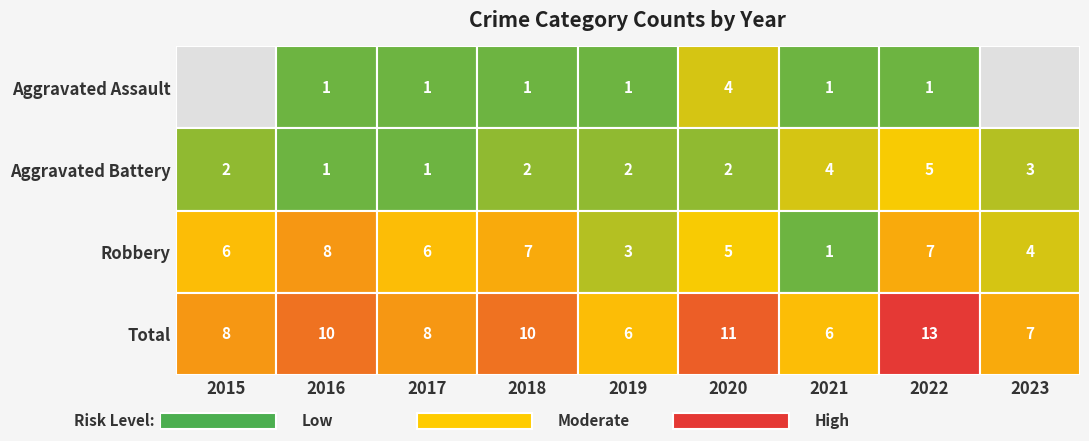

Is it true that Total equals 11 at 2017?

False